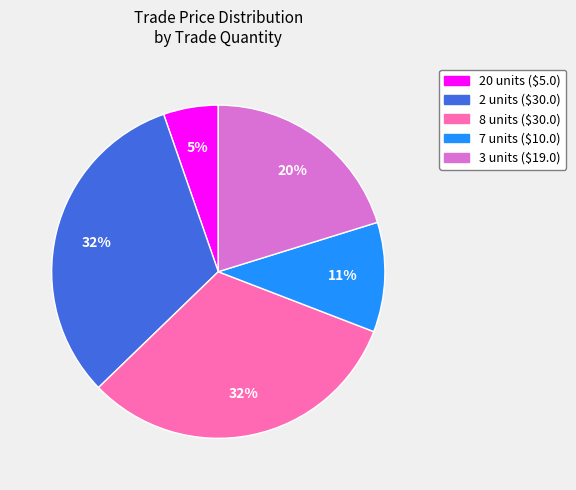

Is there a majority slice in this chart?

No